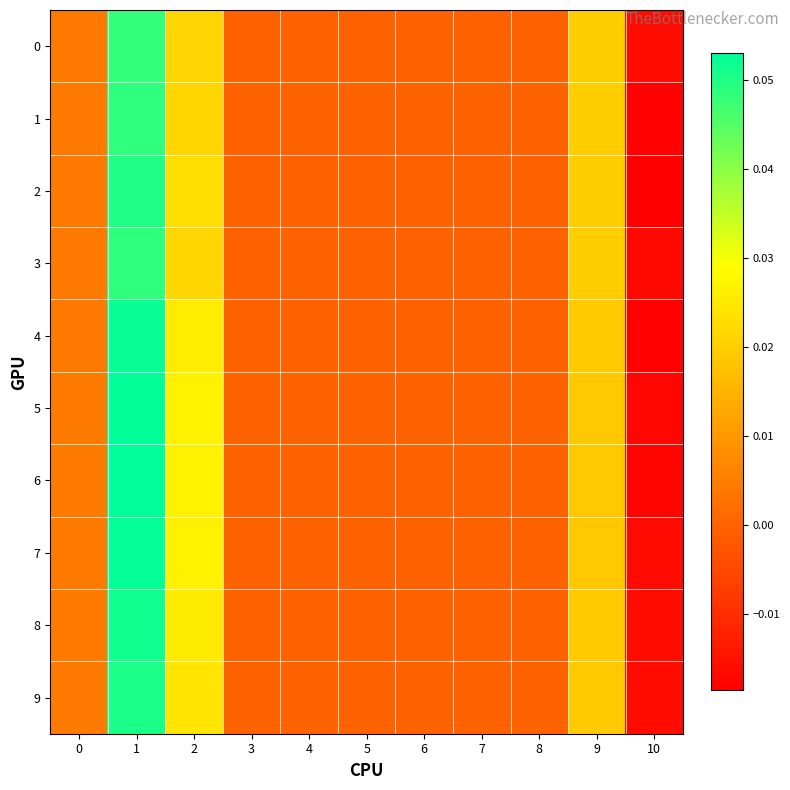

At 0, list the series in order from smallest to largest.

1, 0, 3, 2, 9, 4, 8, 6, 5, 7